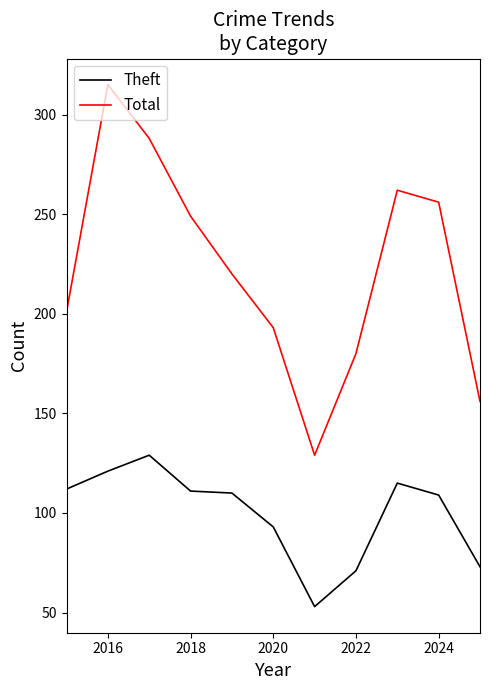

Which series has the largest range (max minus min)?

Total